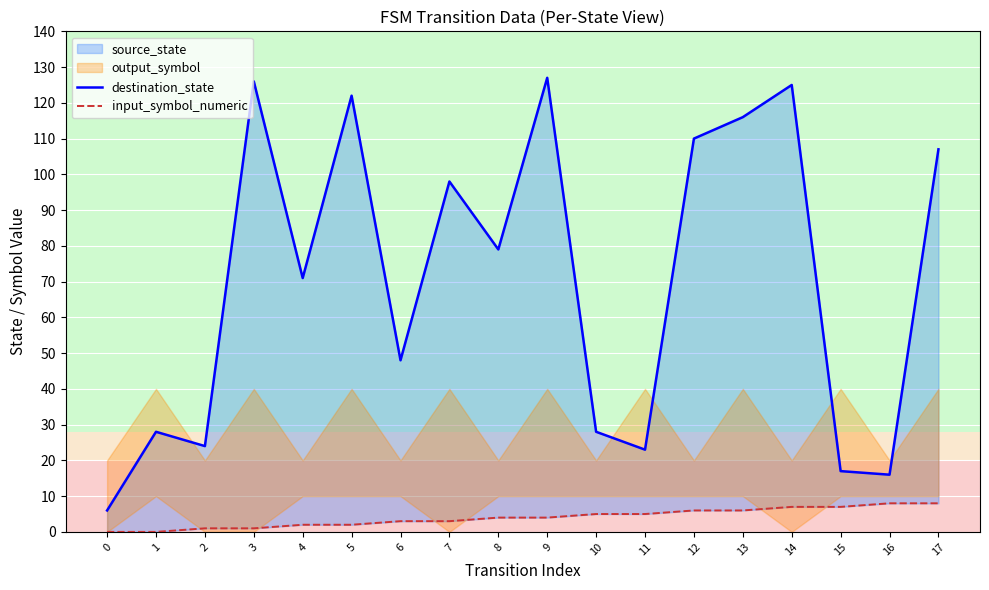

Does the chart display data point markers on the line(s)?

No